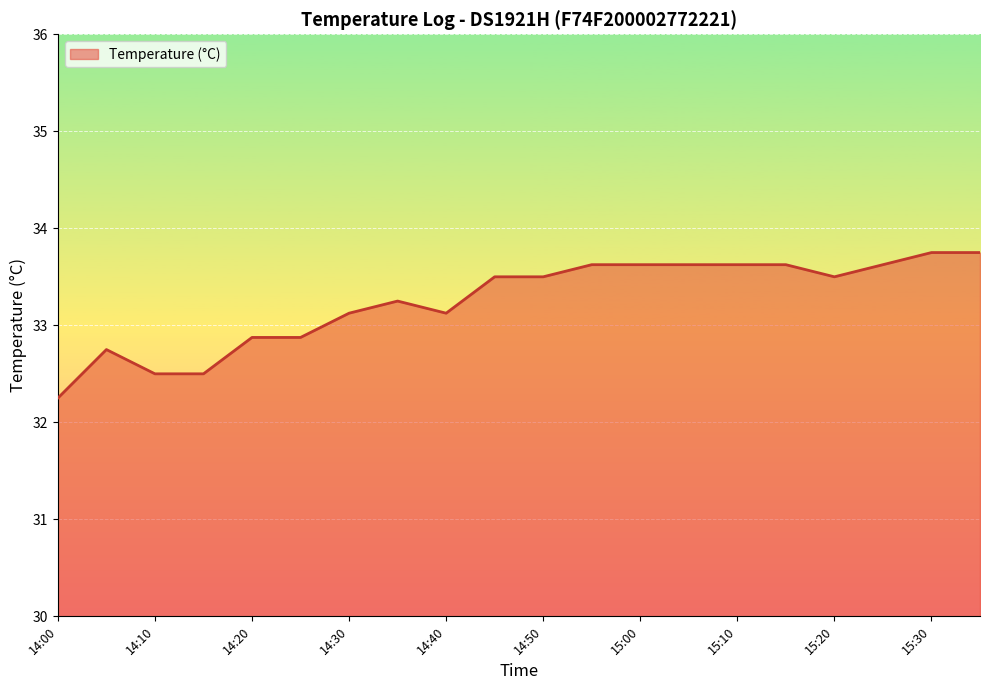

What is the maximum value shown in the chart?

33.8